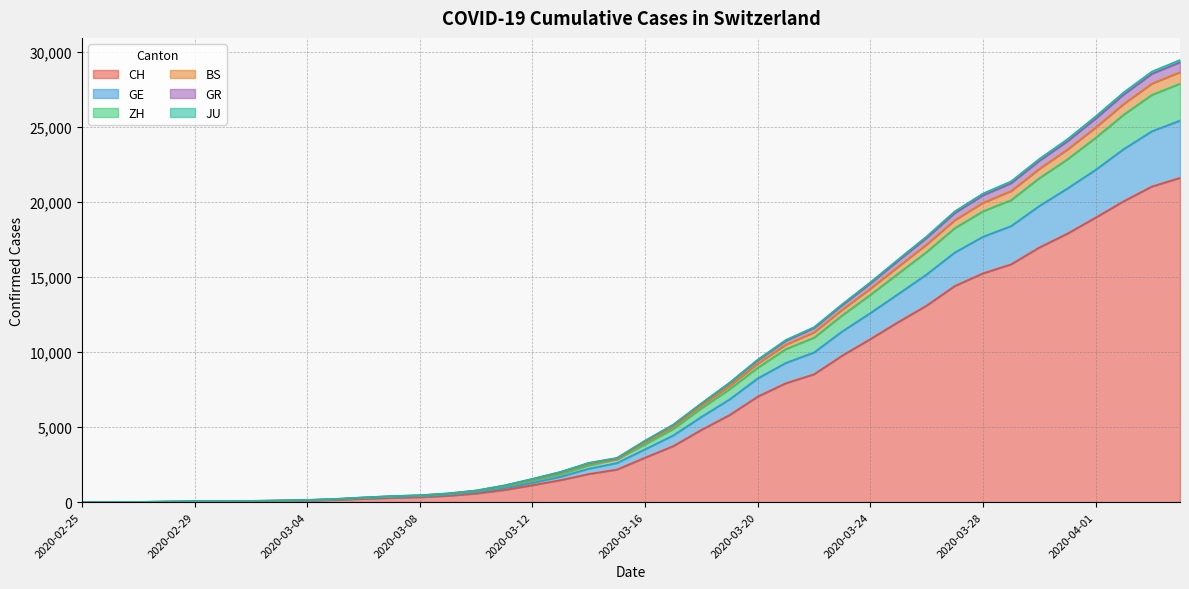

Reading left to right, transcribe all the data shown in this chart.

CH: 0	4	8	20	30	36	50	69	97	142	219	280	327	419	570	807	1125	1463	1870	2165	2959	3727	4807	5794	7022	7915	8509	9749	10853	11994	13085	14388	15229	15831	16951	17876	18940	20034	21011	21587
GE: 0	5	11	27	45	53	71	96	128	185	278	357	412	528	712	1022	1420	1853	2439	2850	3841	4866	6238	7514	8945	10187	10943	12430	13798	15226	16652	18240	19360	20105	21565	22820	24250	25797	27111	27858
ZH: 0	5	12	28	46	54	72	99	131	193	293	378	436	556	745	1071	1493	1945	2539	2850	3984	5030	6419	7734	9215	10484	11299	12804	14208	15688	17153	18770	19929	20710	22182	23473	24937	26511	27865	28625
BS: 0	7	15	35	53	61	82	110	145	211	313	400	459	581	774	1109	1548	2015	2613	2940	4093	5160	6579	7952	9485	10796	11644	13173	14633	16173	17686	19358	20543	21356	22845	24160	25674	27282	28663	29436
GR: 0	7	14	34	52	60	81	108	143	207	309	395	454	574	767	1102	1536	1998	2595	2921	4068	5131	6547	7916	9441	10742	11583	13104	14551	16081	17586	19244	20424	21229	22717	24020	25529	27133	28514	29282
JU: 0	5	9	25	39	46	61	83	113	162	249	323	372	479	650	921	1280	1690	2221	2600	3515	4437	5670	6835	8234	9265	9962	11360	12582	13864	15158	16619	17665	18378	19712	20879	22120	23503	24689	25403